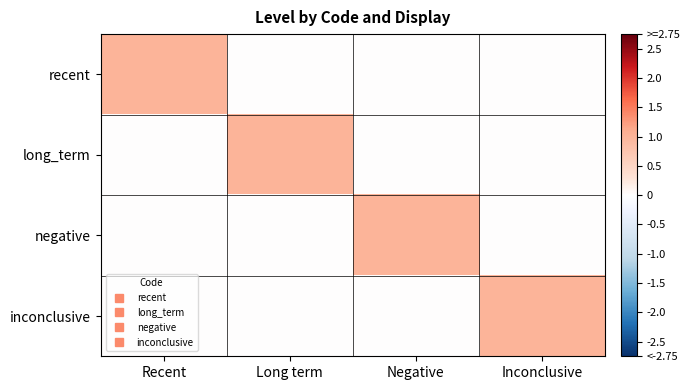

Reading right to left, extract all data points from this chart.

recent: Inconclusive=0	Negative=0	Long term=0	Recent=1
long_term: Inconclusive=0	Negative=0	Long term=1	Recent=0
negative: Inconclusive=0	Negative=1	Long term=0	Recent=0
inconclusive: Inconclusive=1	Negative=0	Long term=0	Recent=0